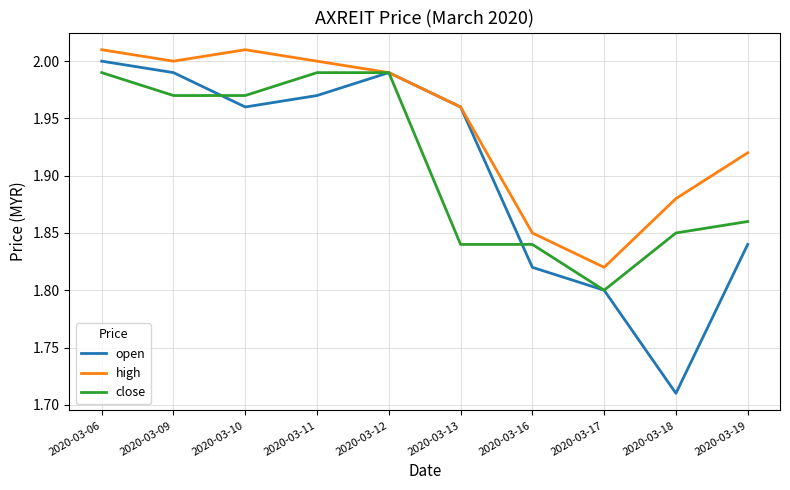

At which label is close closest to 1?

2020-03-17